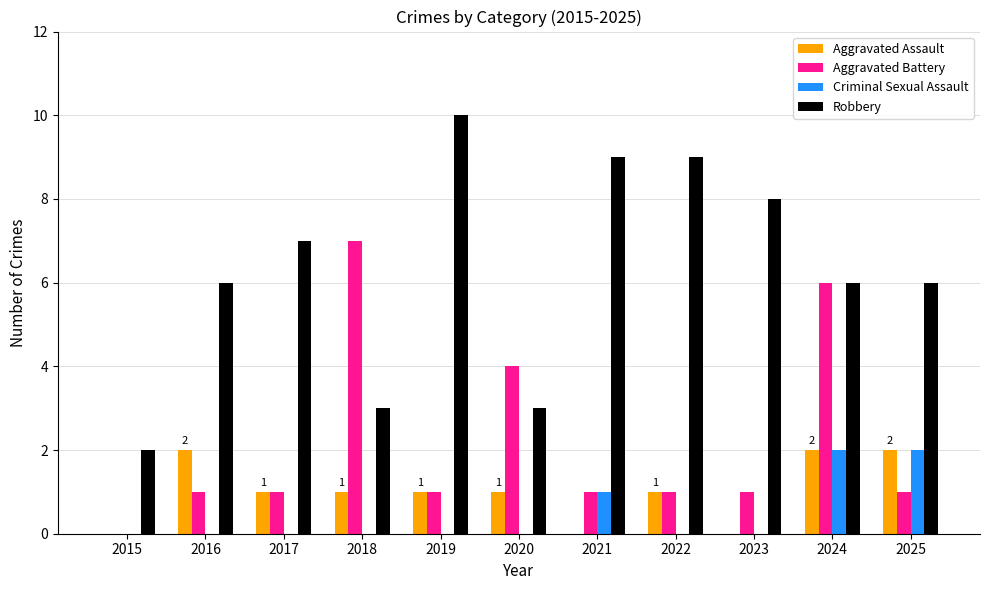

Which series has the widest spread of values?

Robbery